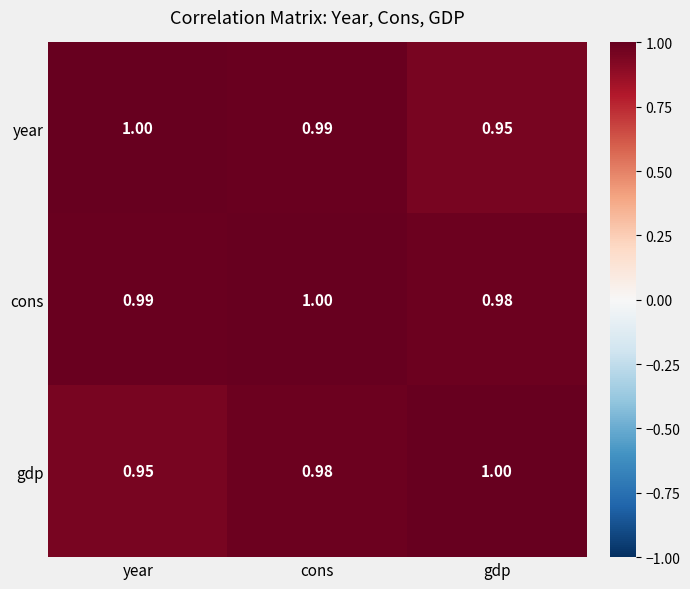

At which label is gdp closest to 0?

year